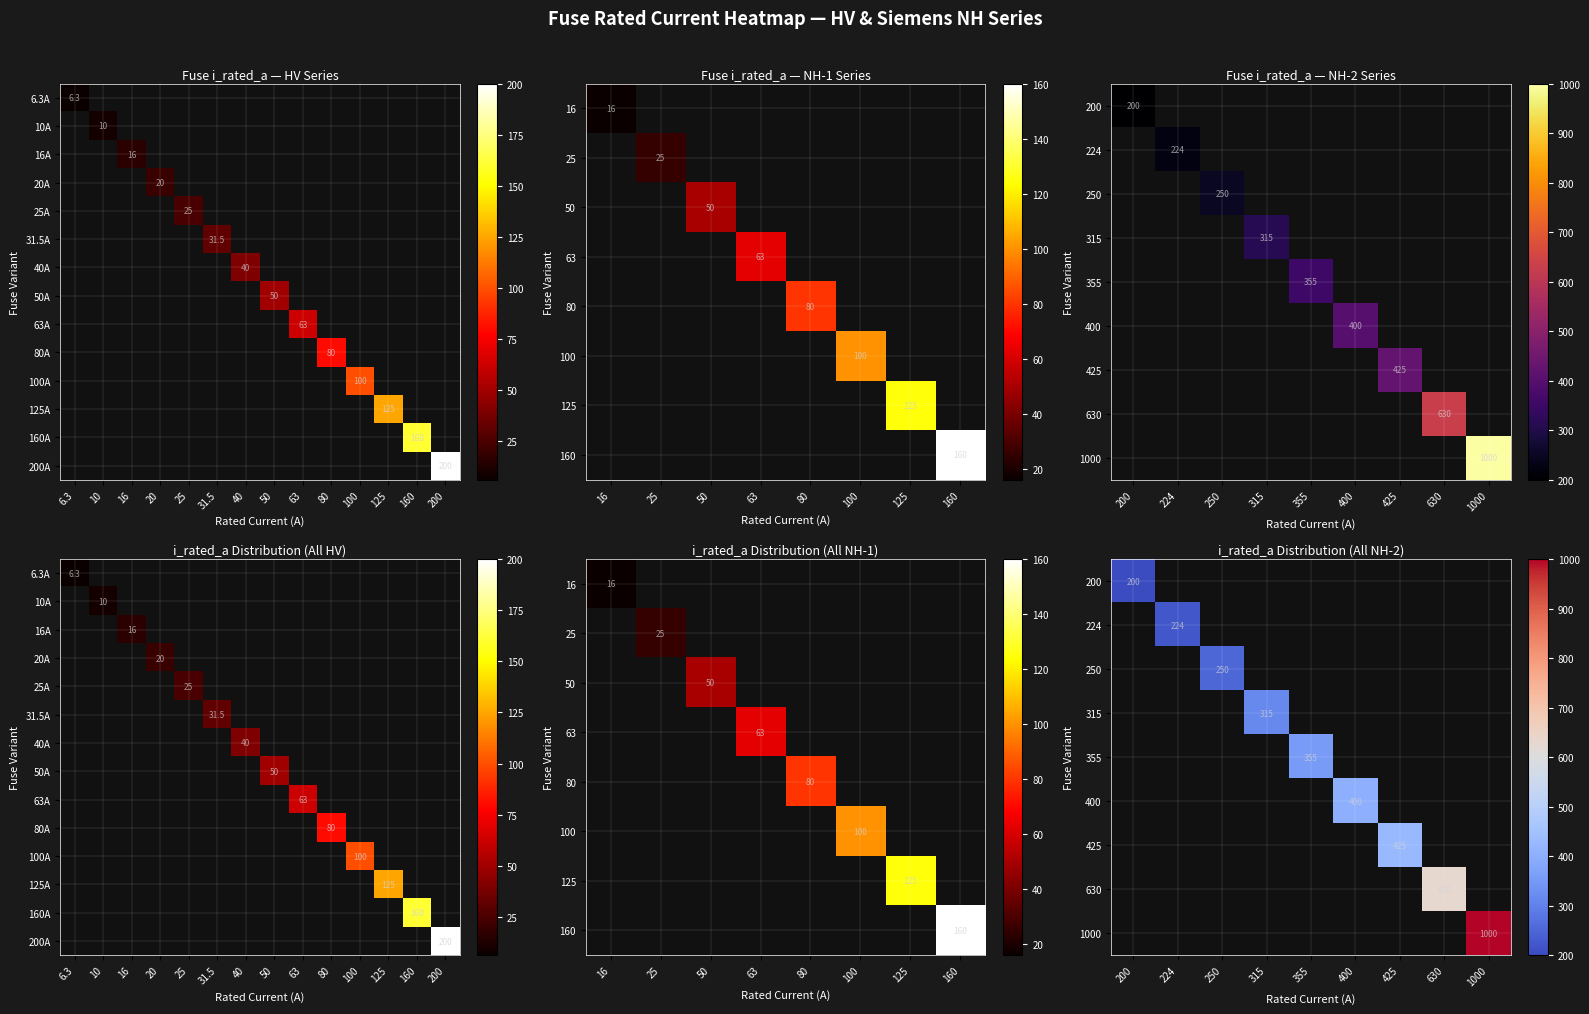

Reading left to right, extract all data points from this chart.

i_rated=6.3	1=10.0	2=16.0	3=20.0	4=25.0	5=31.5	6=40.0	7=50.0	8=63.0	9=80.0	10=100.0	11=125.0	12=160.0	13=200.0	14=16.0	15=25.0	16=50.0	17=63.0	18=80.0	19=100.0	20=125.0	21=160.0	22=200.0	23=224.0	24=250.0	25=315.0	26=355.0	27=400.0	28=425.0	29=630.0	30=1000.0